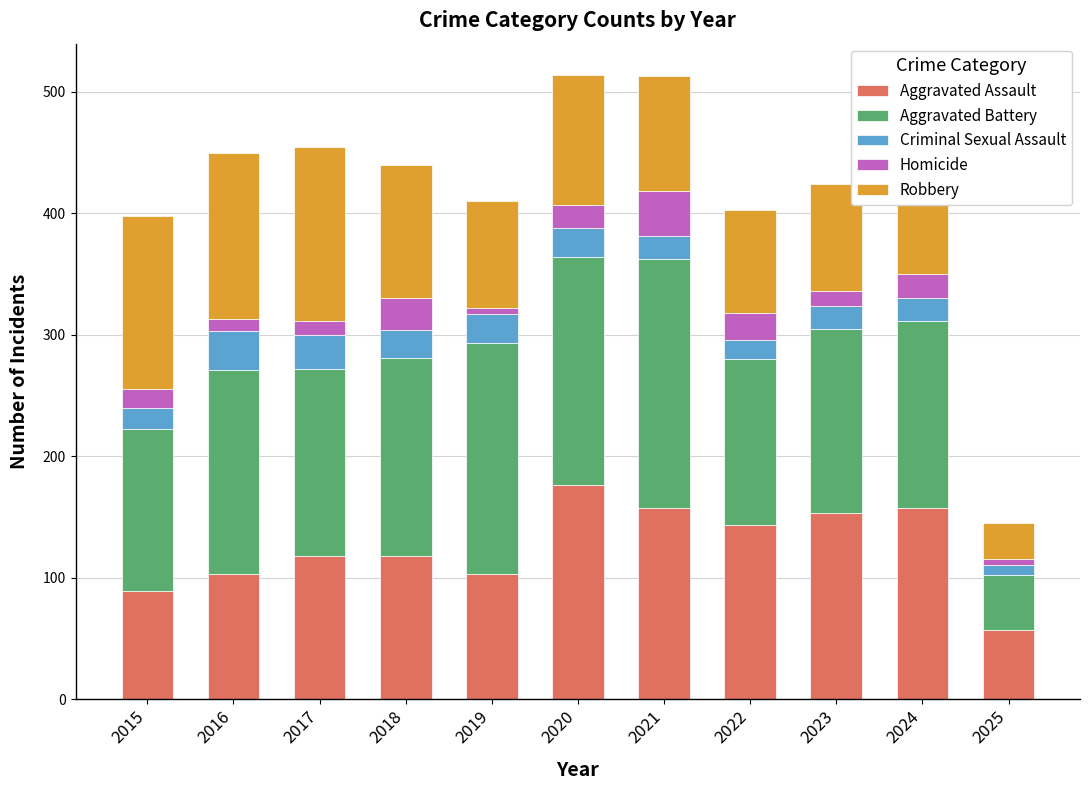

The Aggravated Assault series shows 49 at 2021. True or false?

False